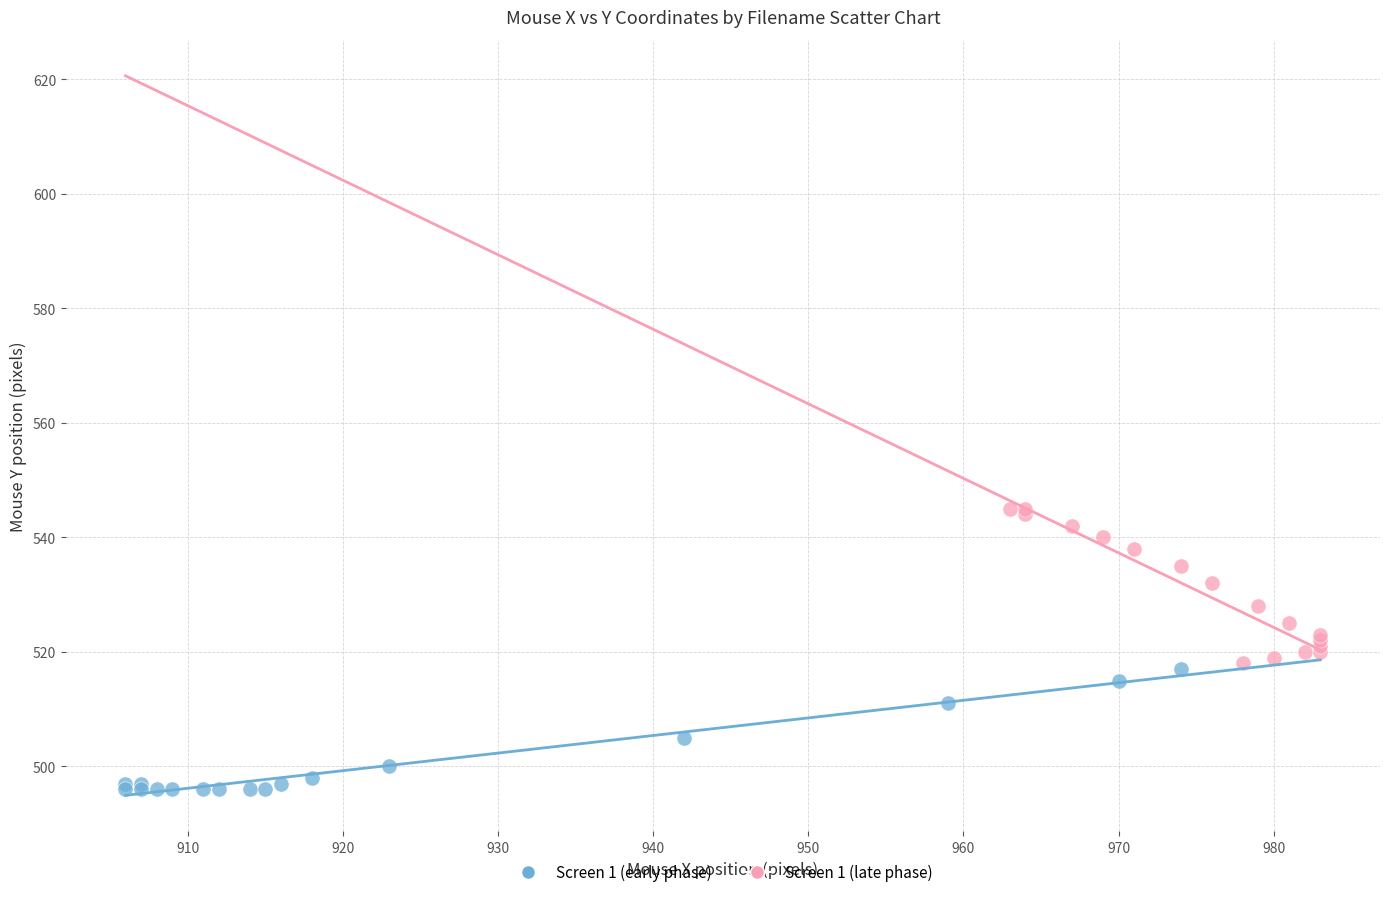

Which series contains the highest Y value?

Screen 1 (late phase)